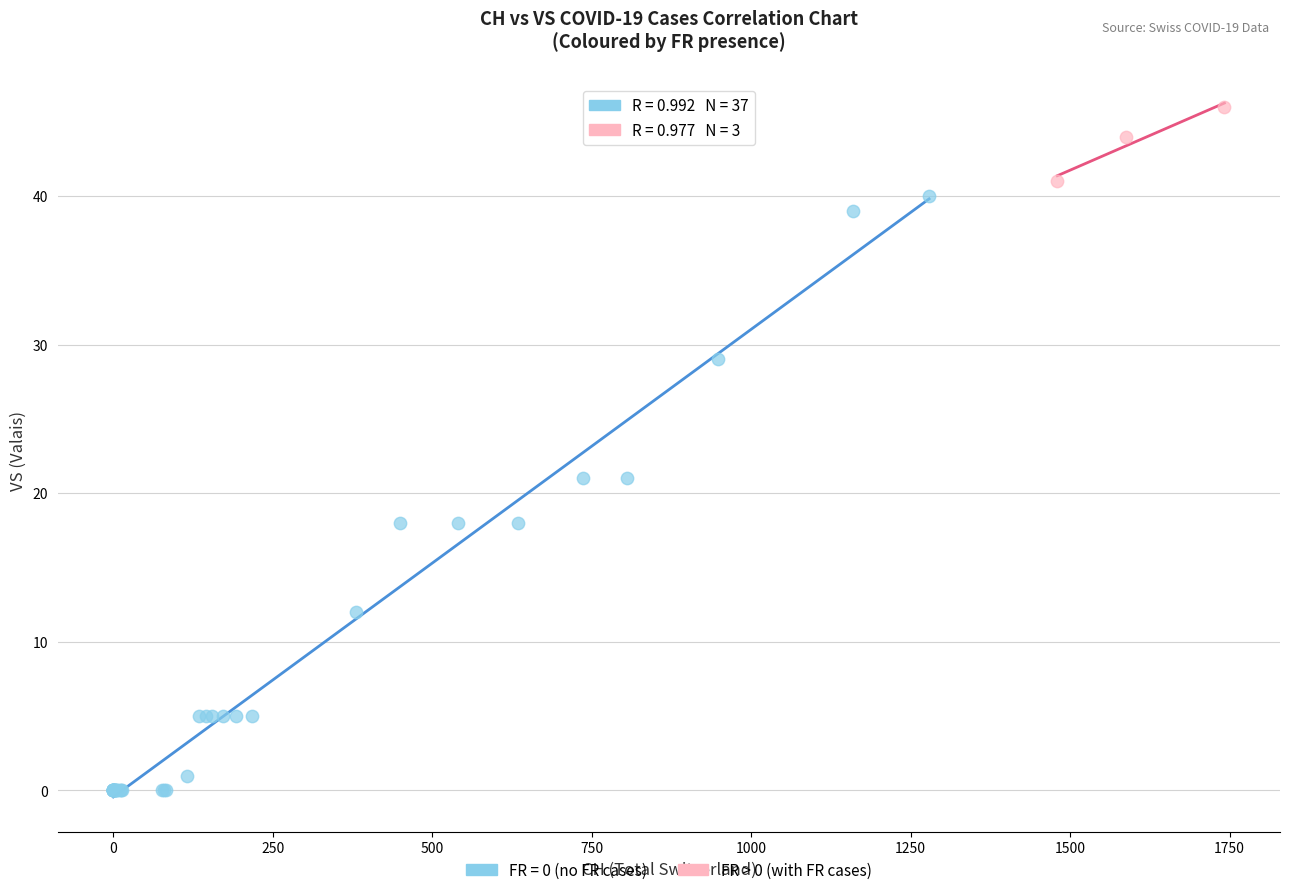

Which series has the largest Y range (max minus min)?

FR = 0 (no FR cases)